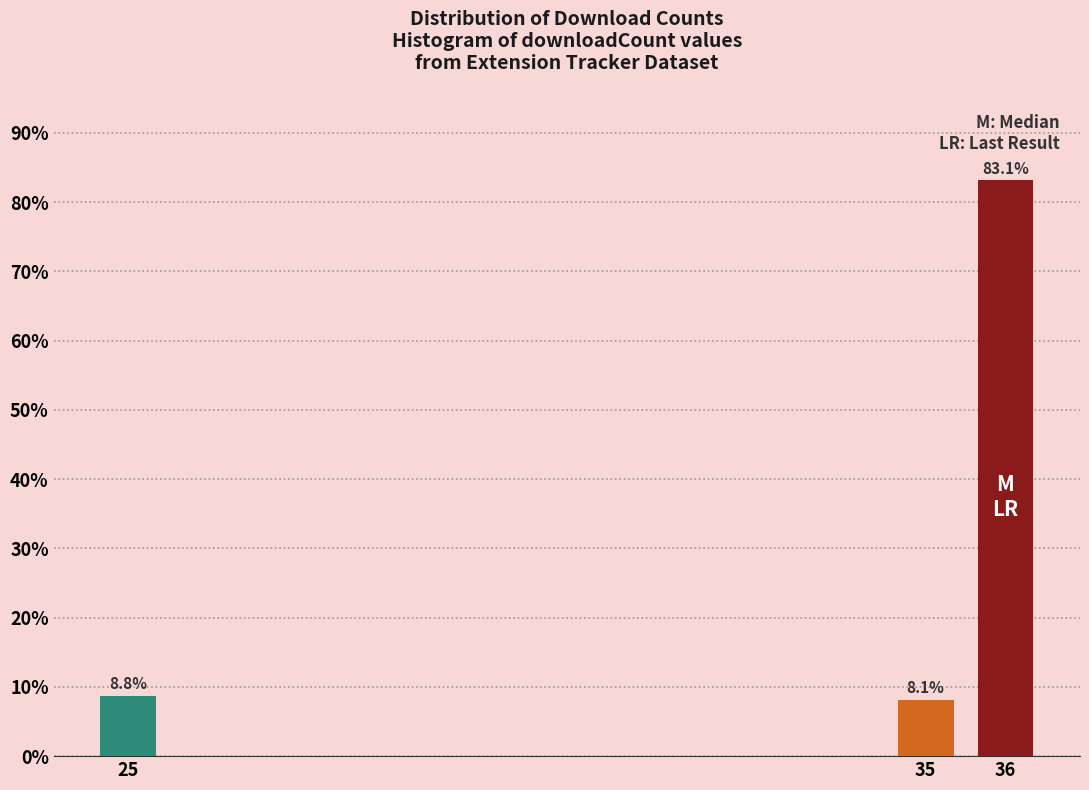

Reading left to right, list all the values displayed in this chart.

25=8.8	35=8.1	36=83.1